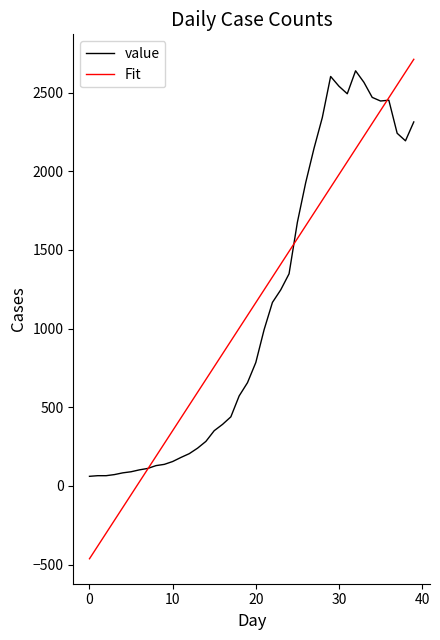

What is the highest value of the value series?

2638.0